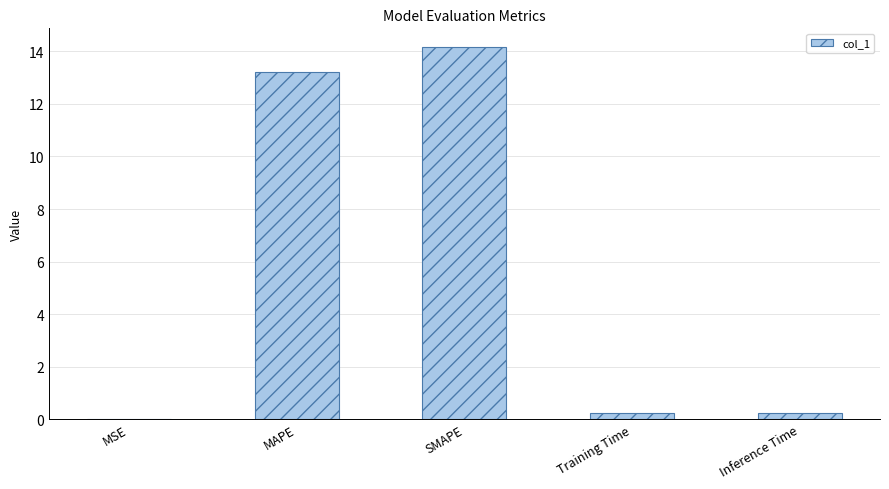

Which has a higher value, MSE or SMAPE?

SMAPE